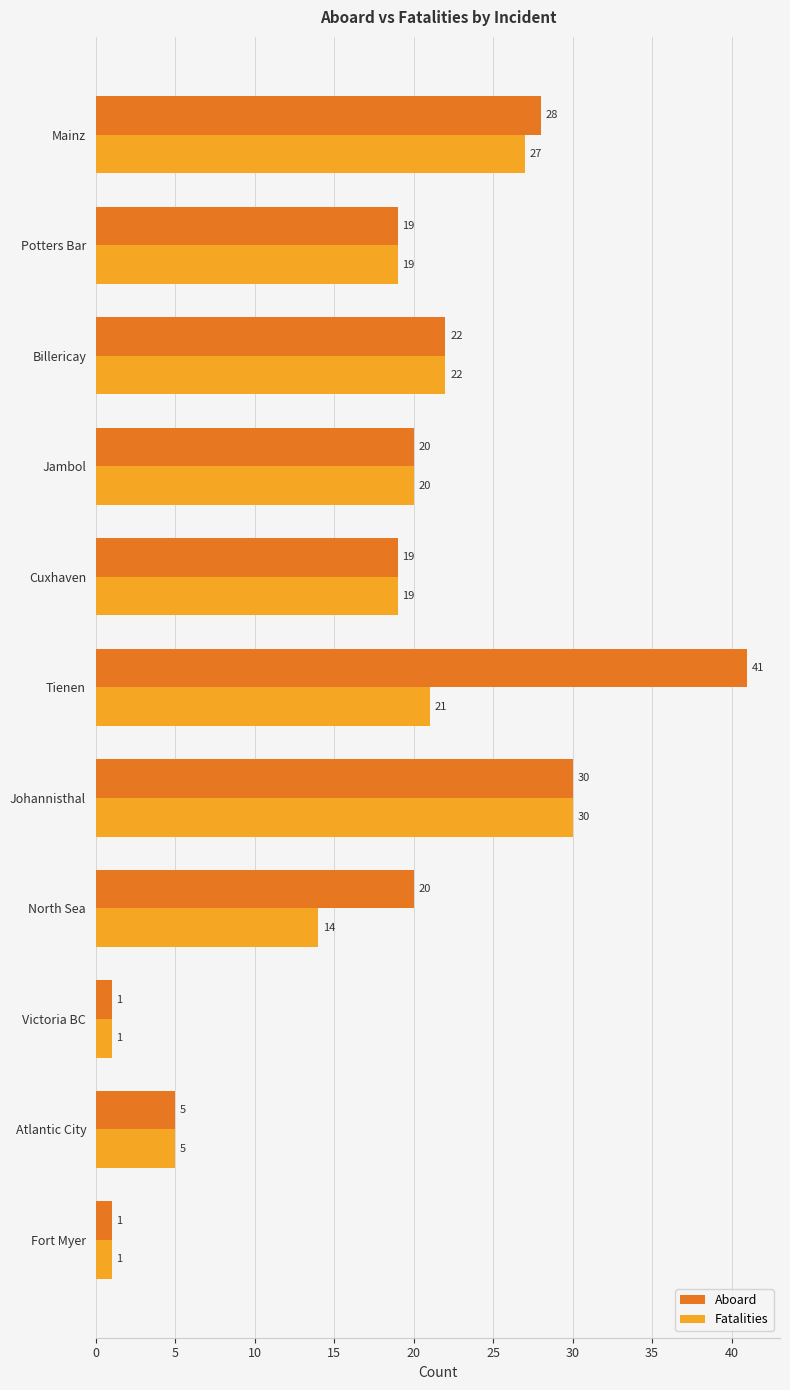

What is the smallest value displayed?

1